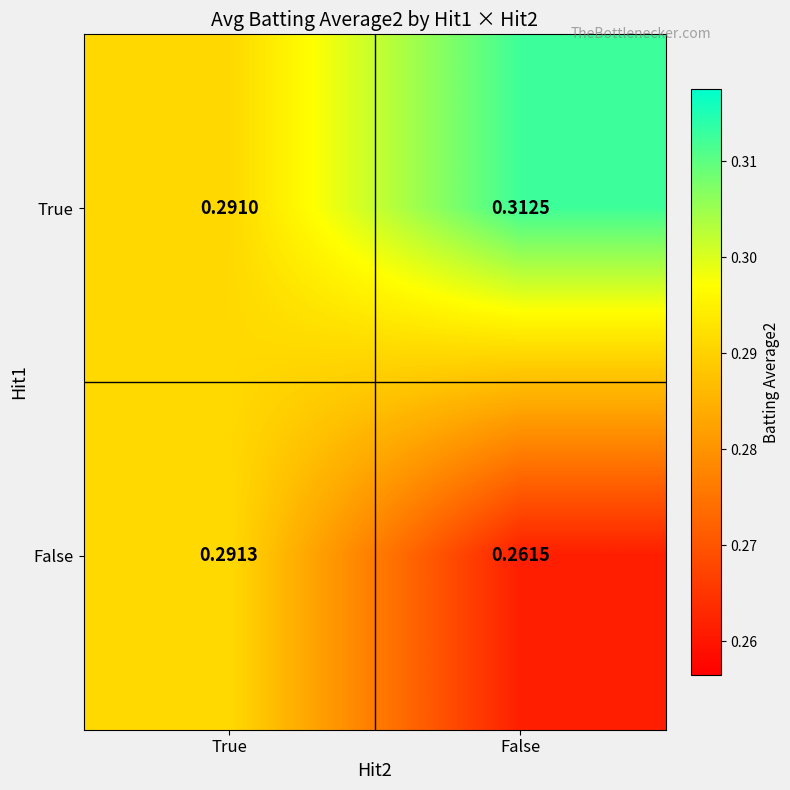

Where is True nearest to the value 0?

True